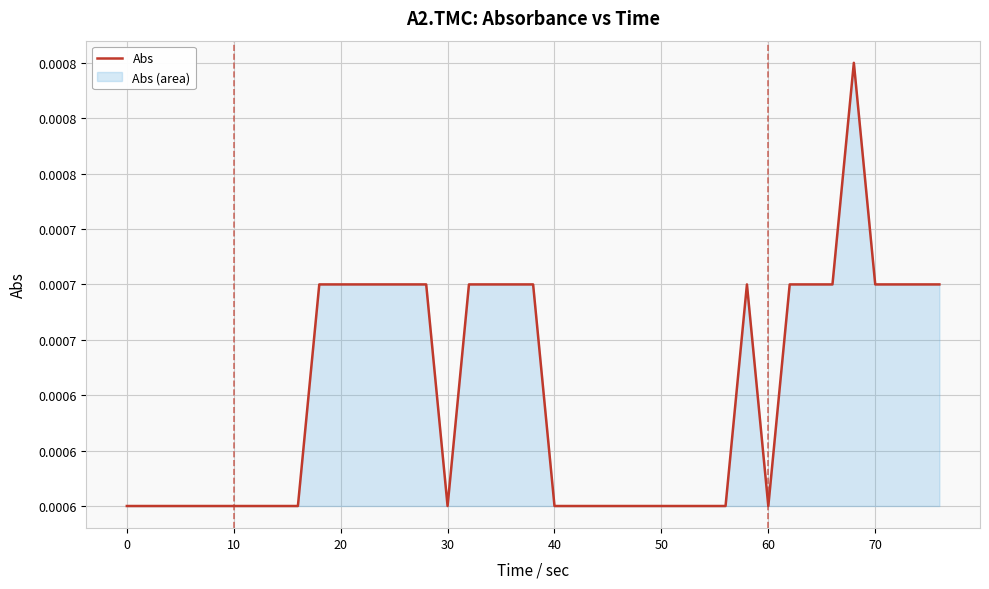

True or false: the data shows 0.0 at 20.

False